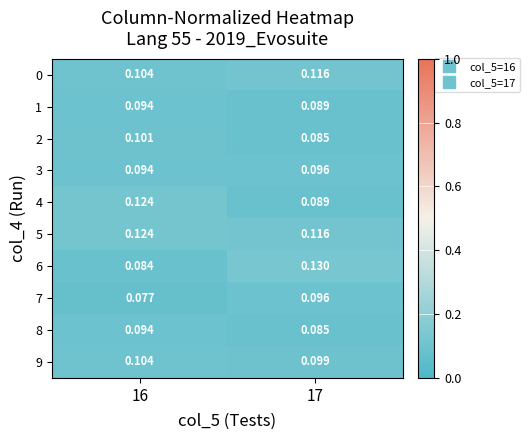

Is the value of 3 at 17 greater than the value of 6 at 16?

Yes